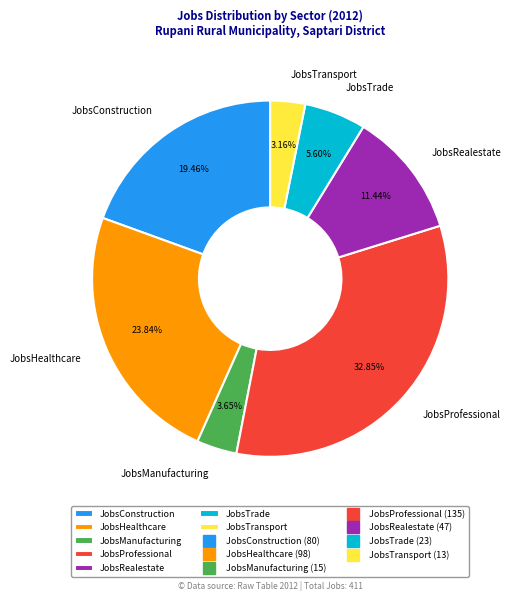

Which slice is the largest?

JobsProfessional